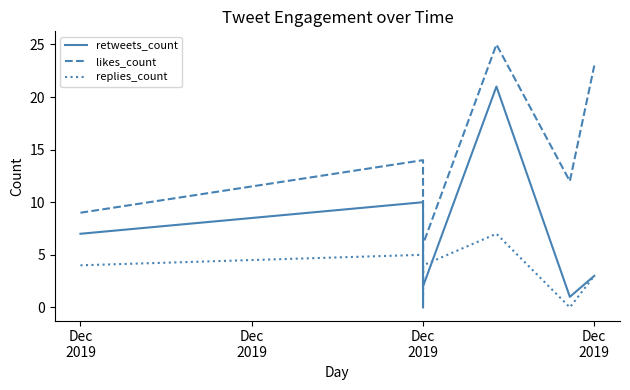

What is the spread (max minus min) of values at Dec
2019?

5